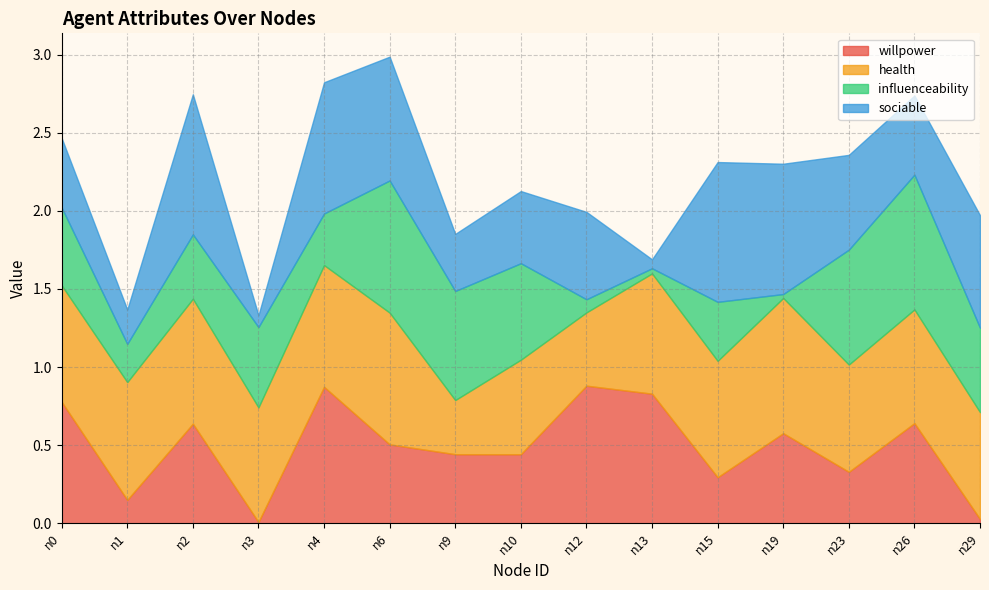

Rank the series at n1 from lowest to highest value.

willpower, sociable, influenceability, health